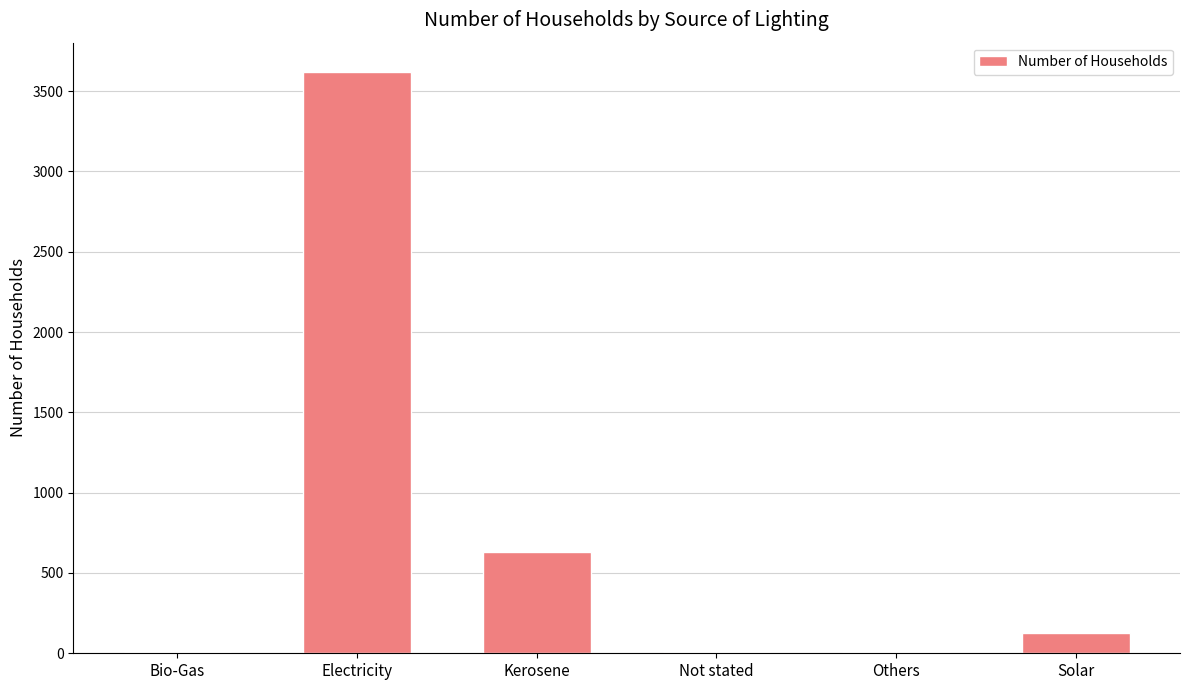

What is the change in value from Electricity to Solar?

-3494